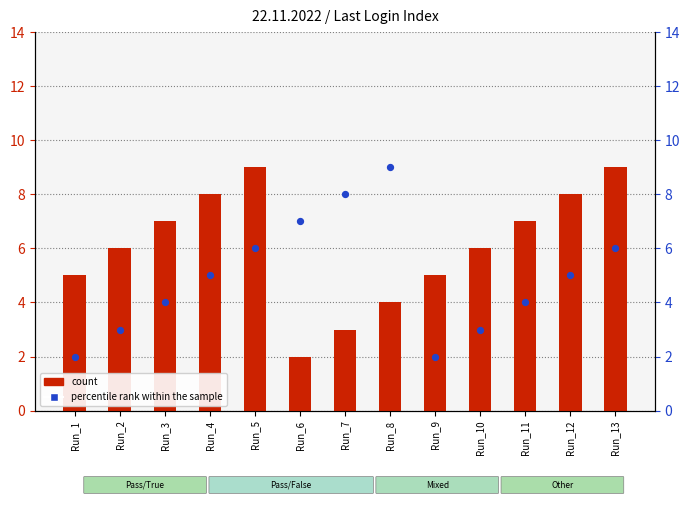

Which series reaches the maximum Y coordinate?

count